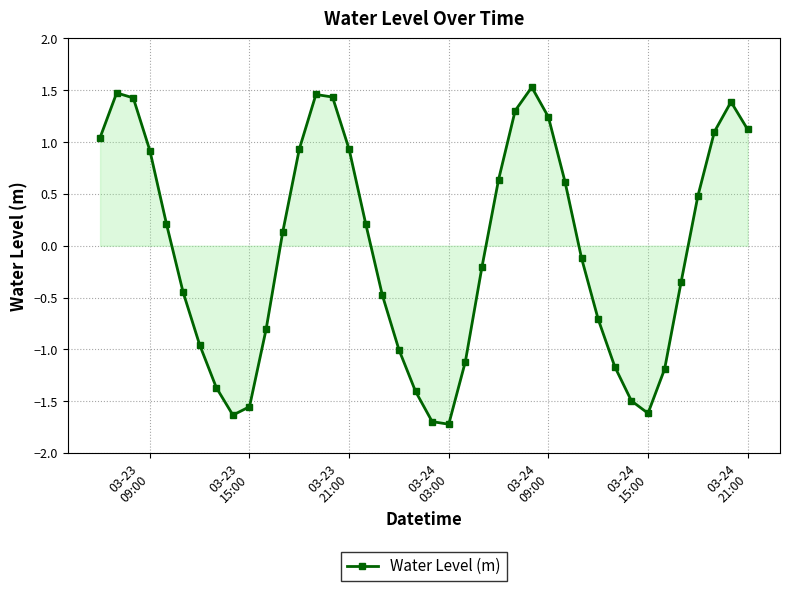

What is the value of the 4th point from the left?

0.9